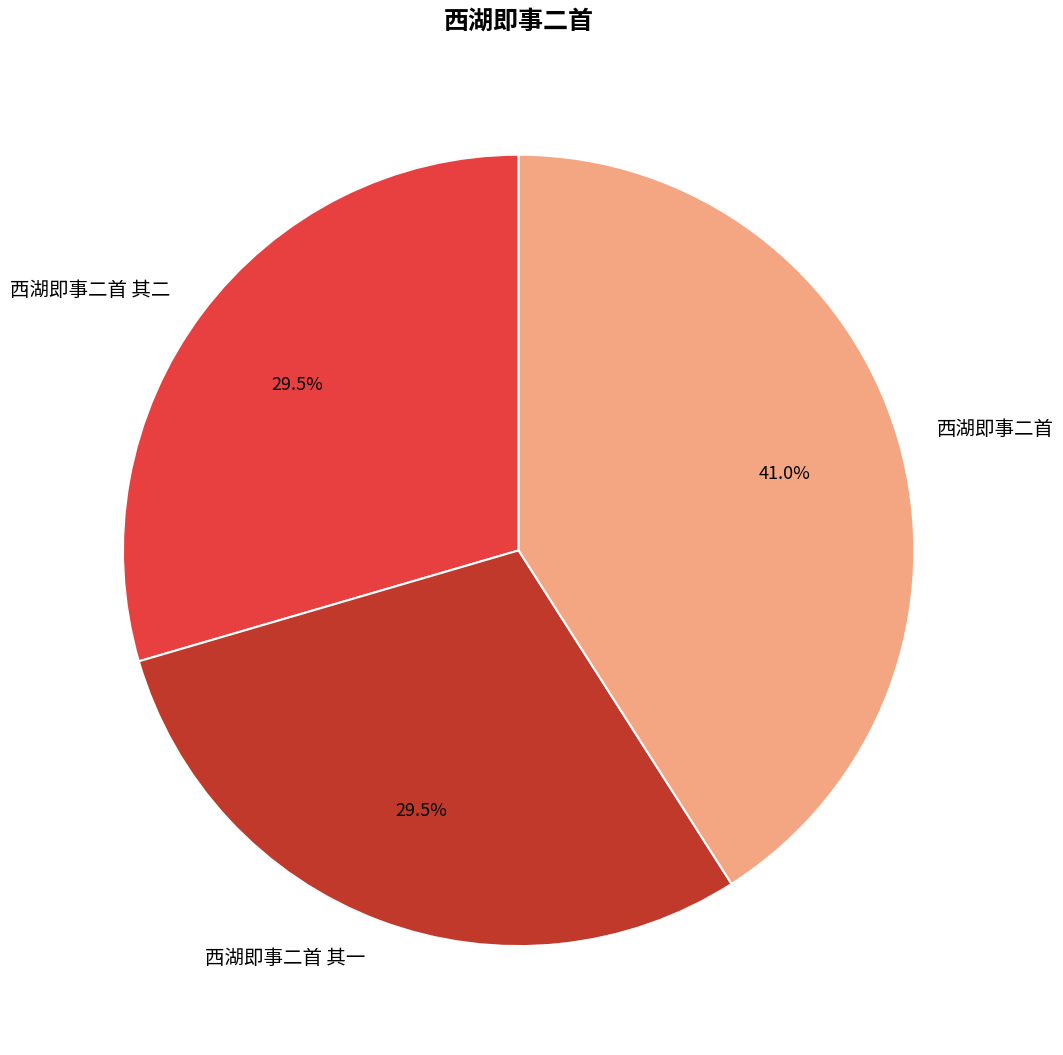

What is the ratio of the value at 西湖即事二首 其二 to the value at 西湖即事二首?

0.7